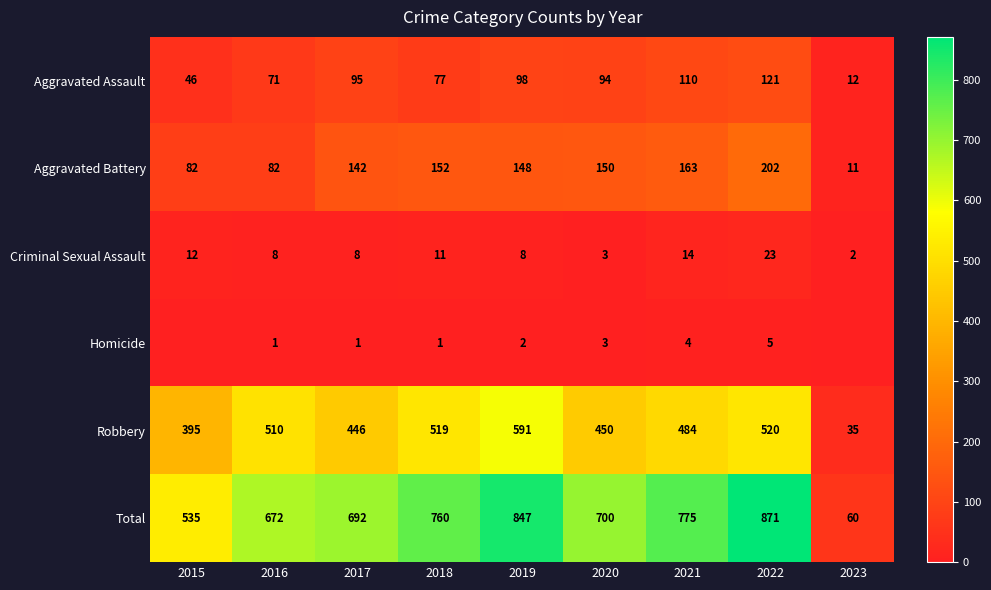

At which label does Aggravated Battery reach its minimum?

2023